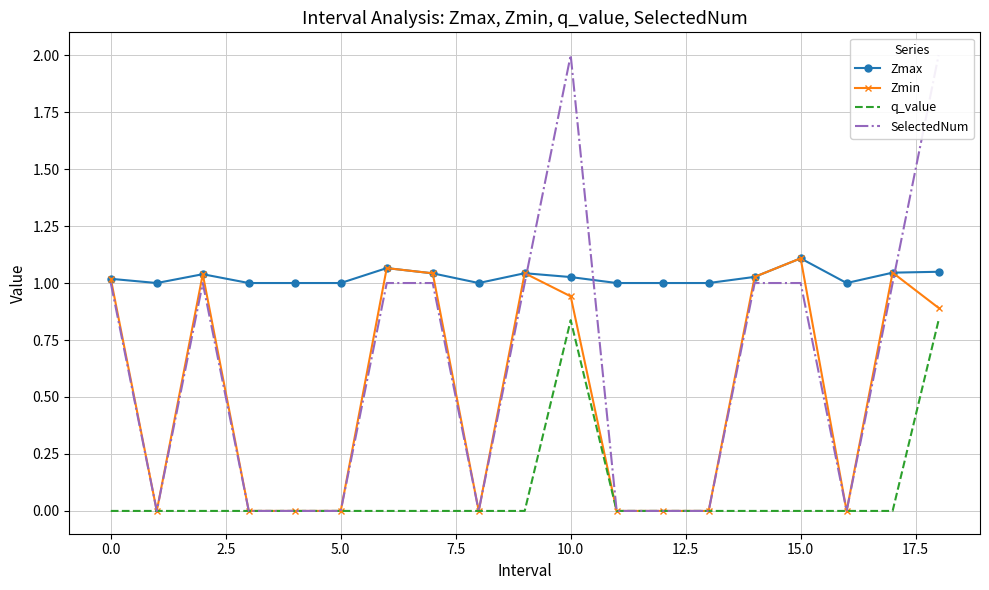

At how many categories does at least one series exceed 0?

19